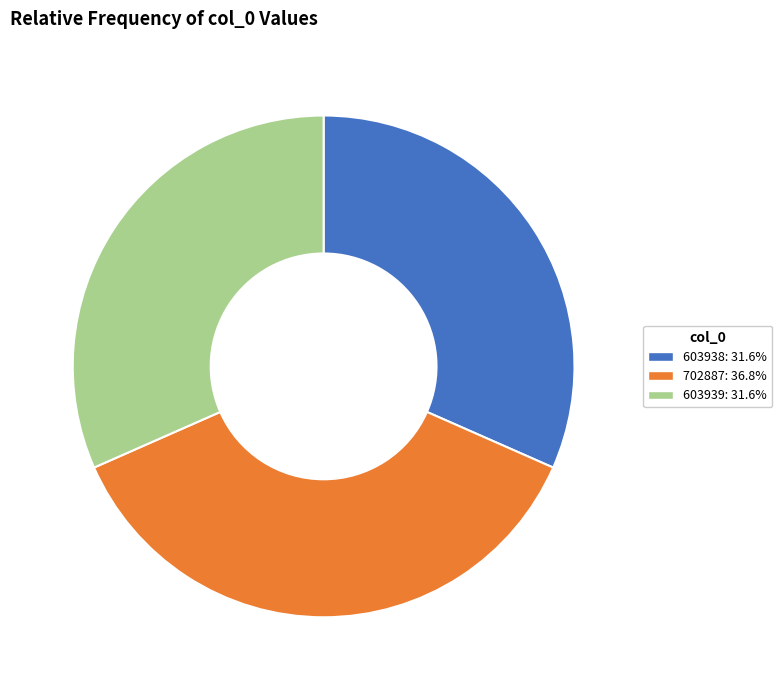

Count the number of slices in the pie.

3